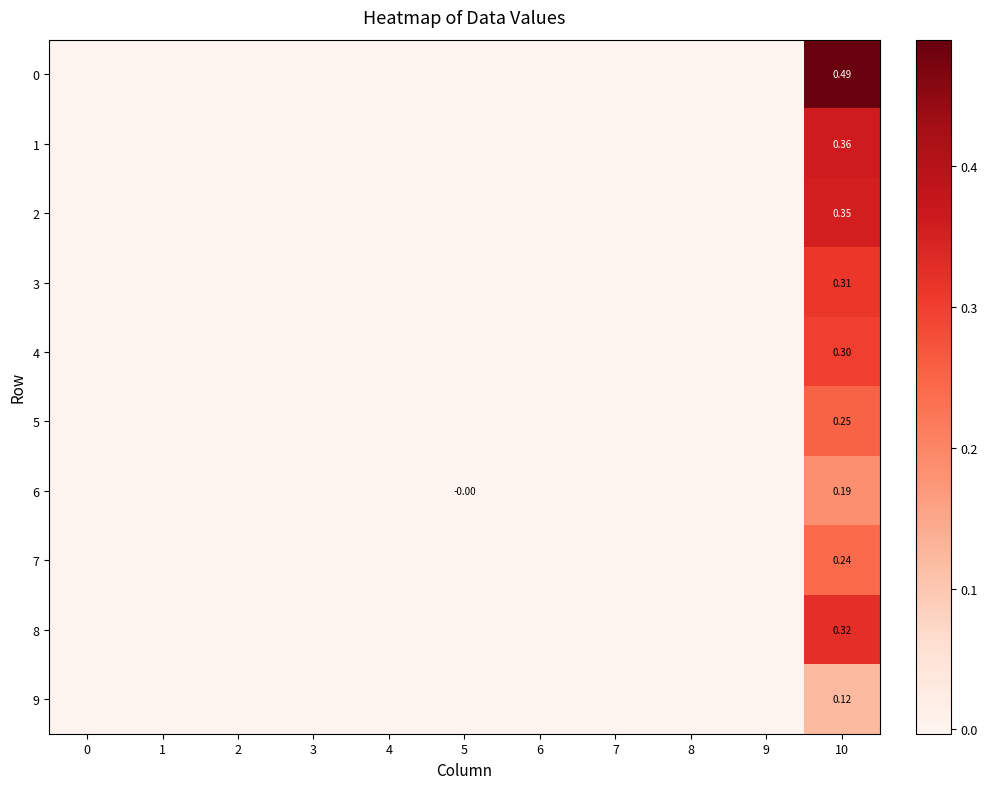

What is the difference between the maximum and minimum values in the 4 series?

0.3